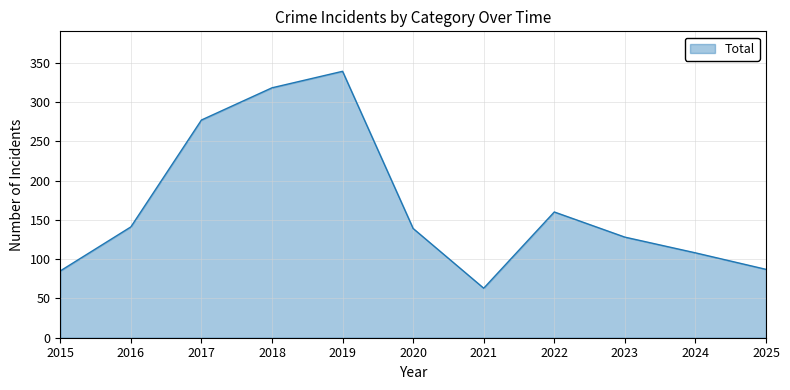

How many interior local peaks (higher than both neighbors) does the data have?

2